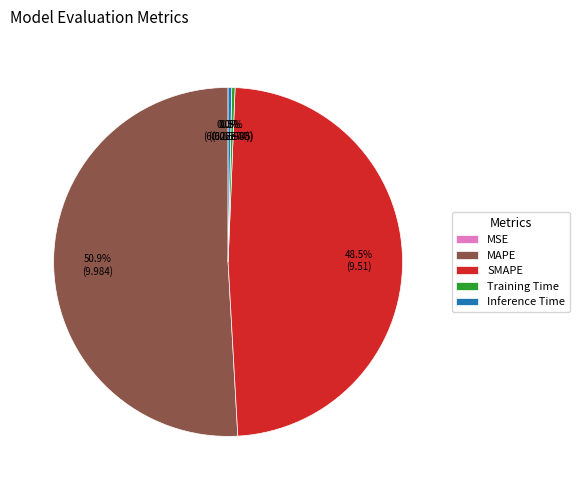

Do MAPE and SMAPE together represent more than half of the pie?

Yes